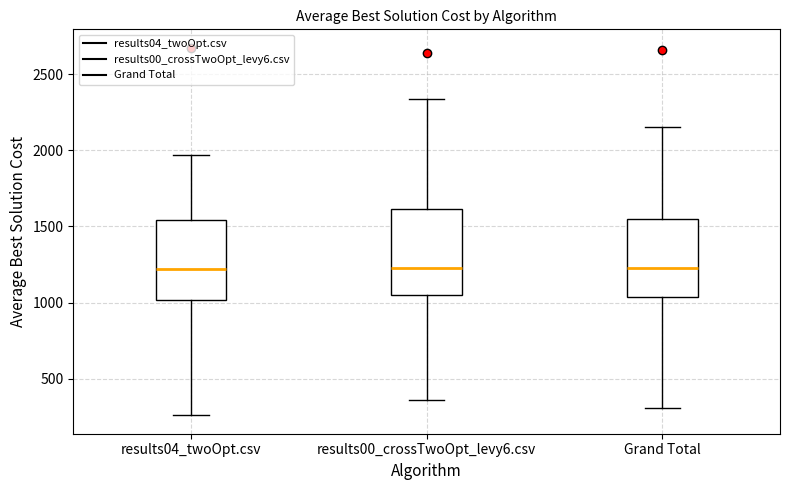

Where does the upper whisker of the box for Grand Total end on the y-axis? The values are not printed on the chart, so give them approximately, as read against the axis.

2150